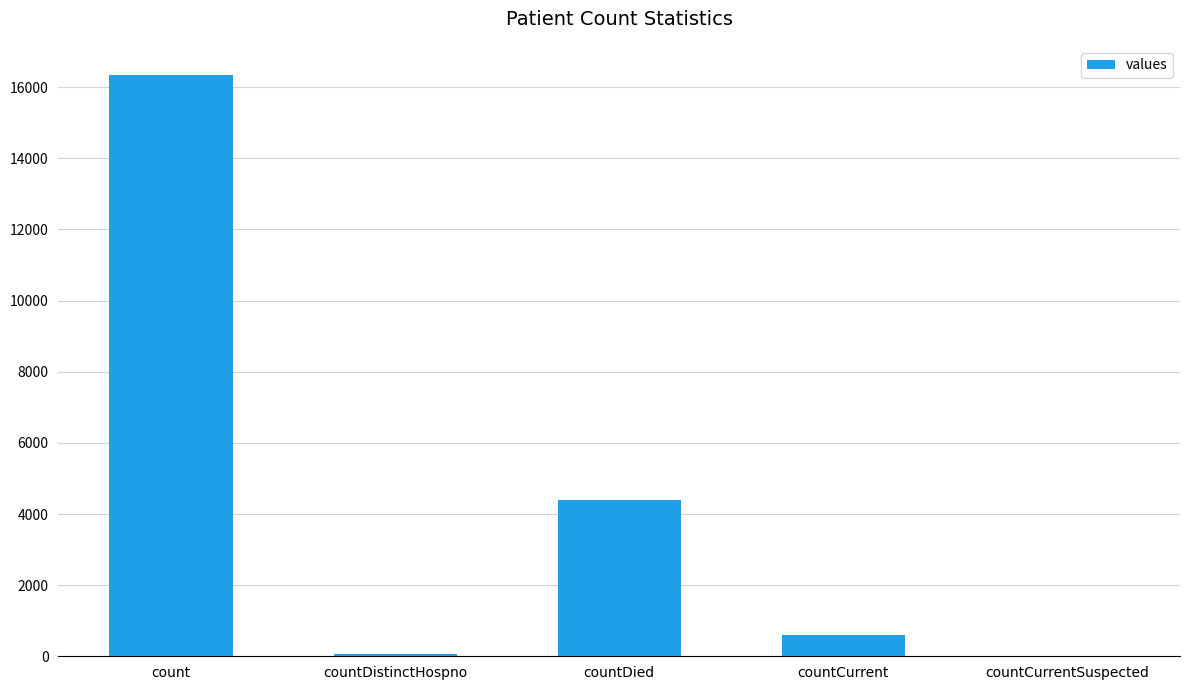

Which category has the highest value across all series?

count